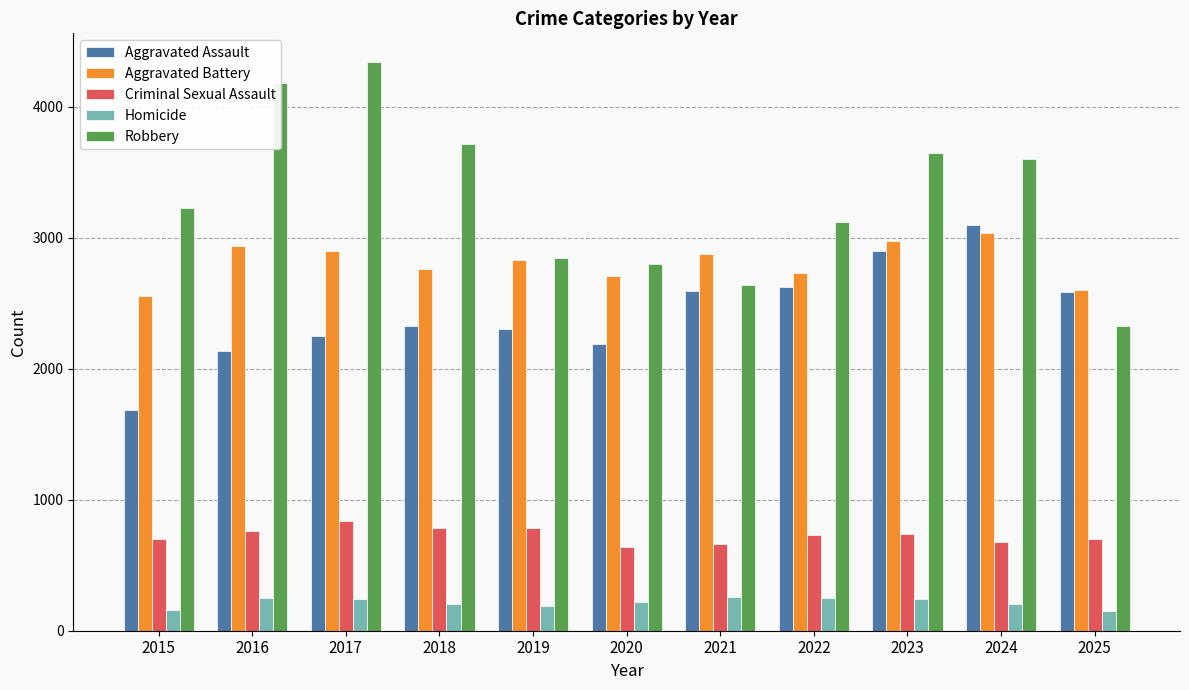

What is the approximate value of Aggravated Battery at 2017?

2903